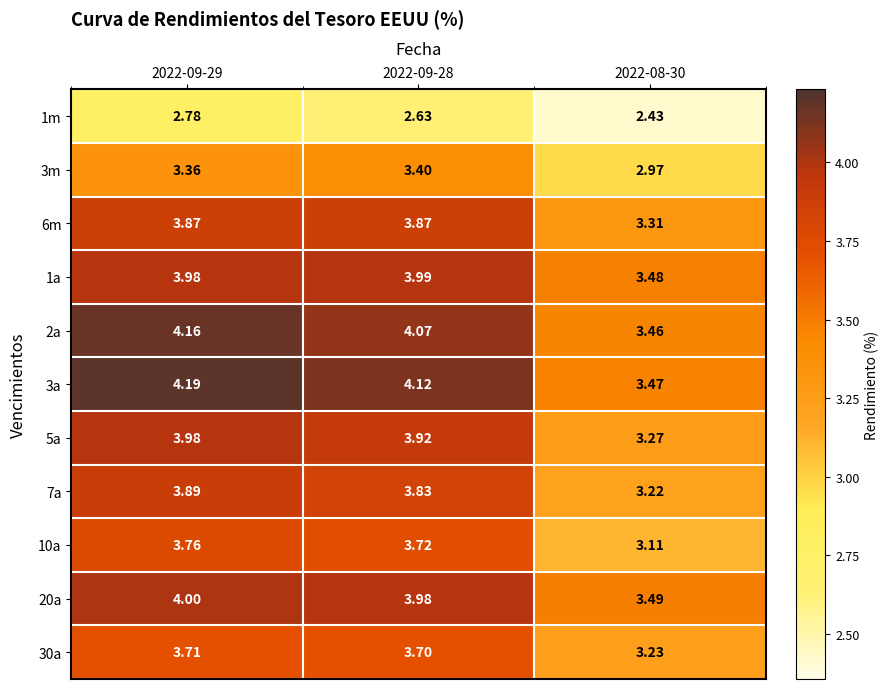

At which category is the sum across all series the highest?

2022-09-29